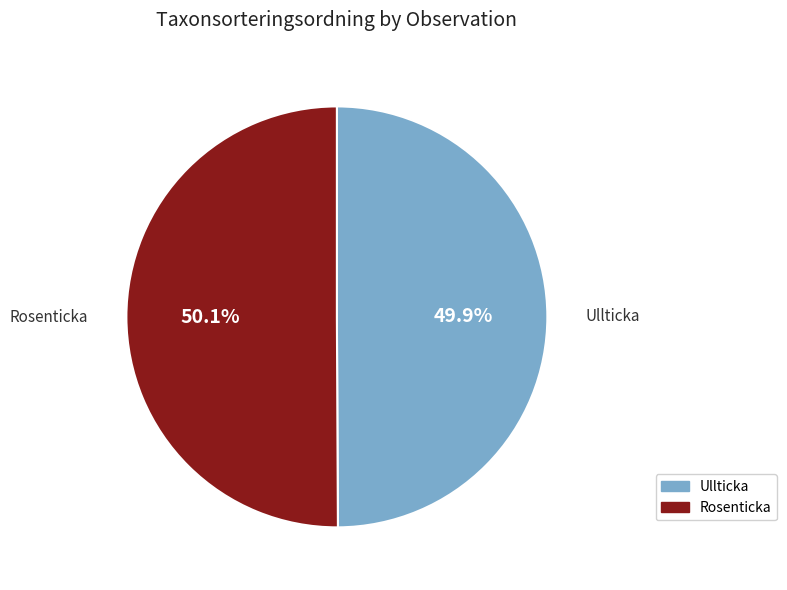

Approximately how many times larger is the value at Ullticka compared to Rosenticka?

1.0